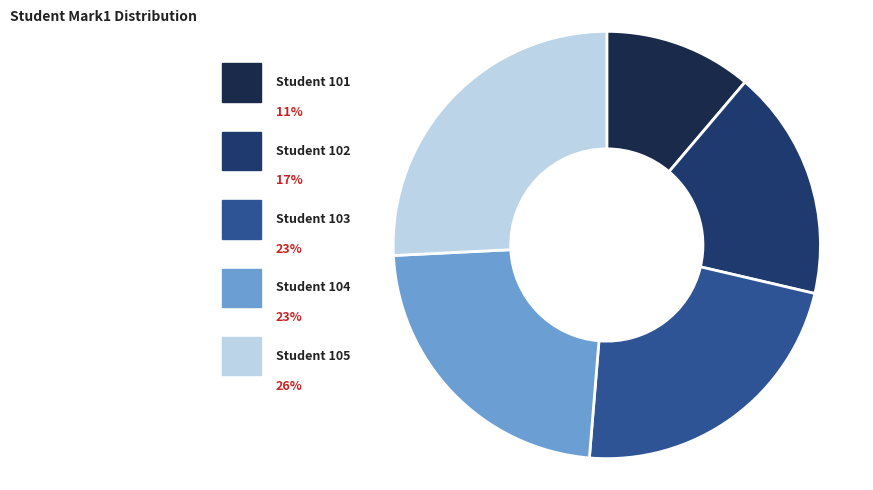

Count the number of slices in the pie.

5